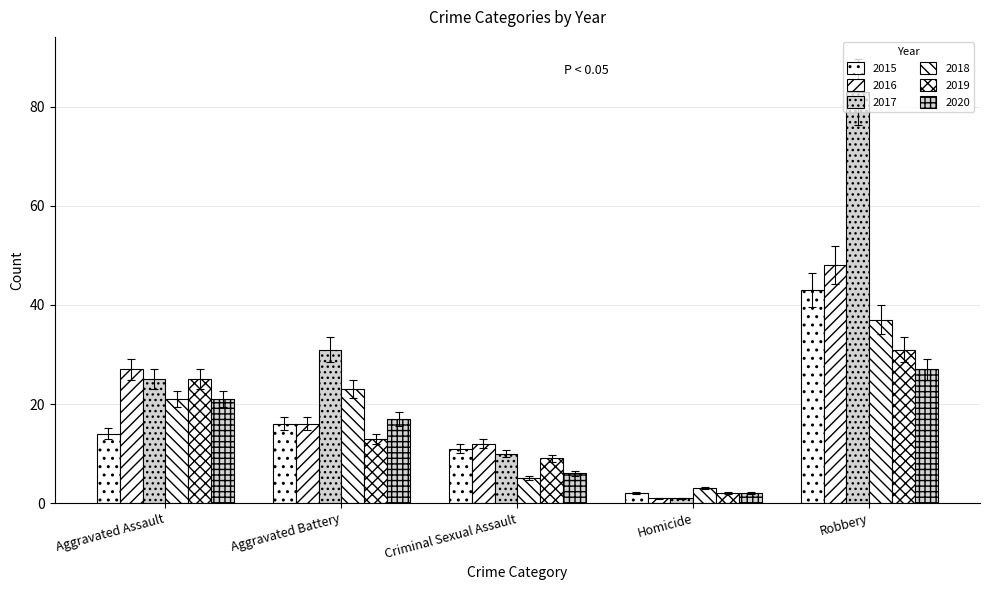

Are the bars grouped side by side (vs. stacked)?

Yes